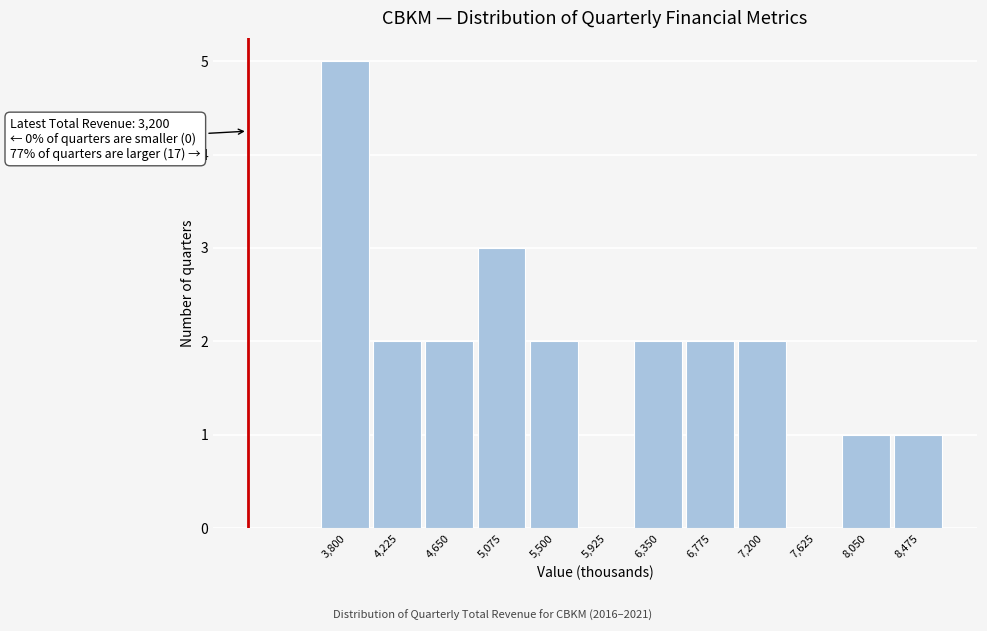

Reading right to left, transcribe all the data shown in this chart.

8,475=1	8,050=1	7,625=0	7,200=2	6,775=2	6,350=2	5,925=0	5,500=2	5,075=3	4,650=2	4,225=2	3,800=5